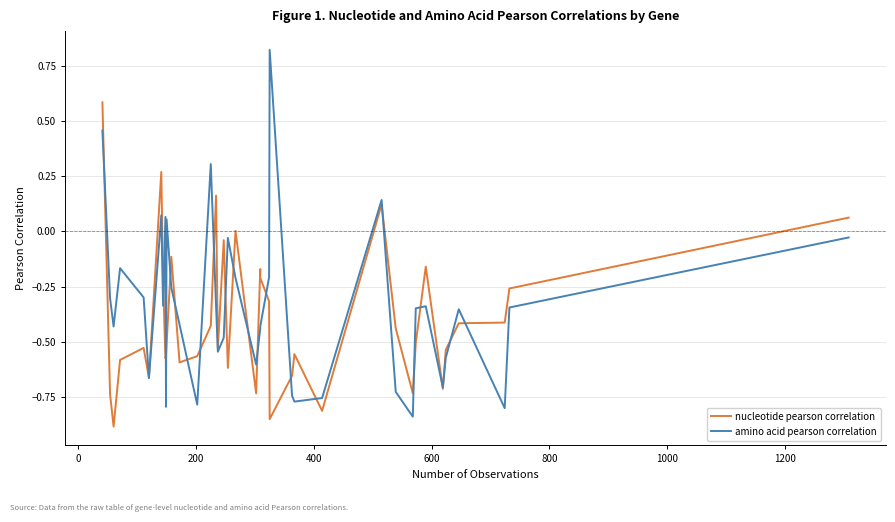

At 1200, list the series in order from largest to smallest.

nucleotide pearson correlation, amino acid pearson correlation